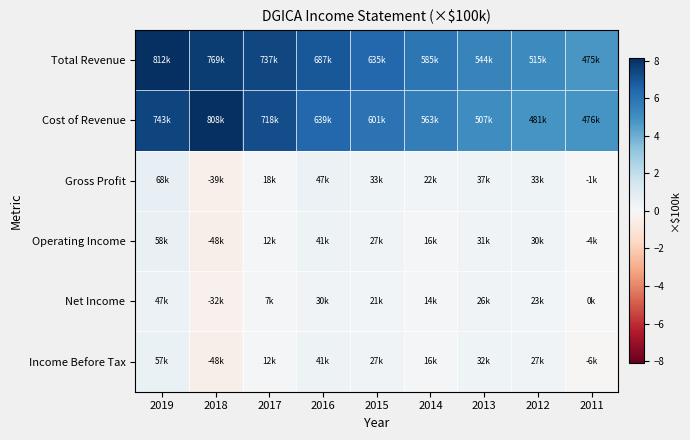

Which series has the largest range (max minus min)?

Total Revenue